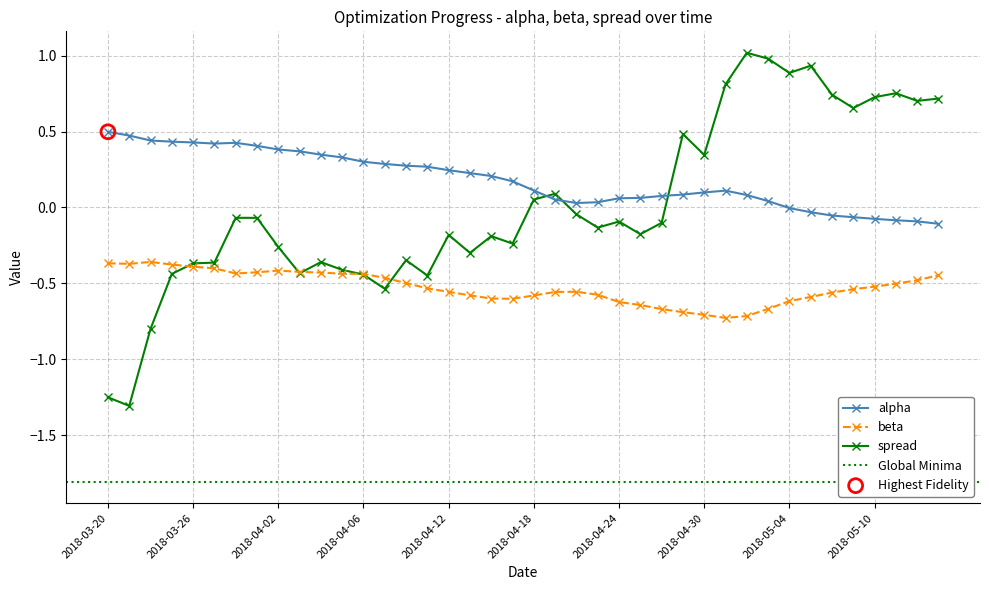

Which series contains the lowest Y value?

spread